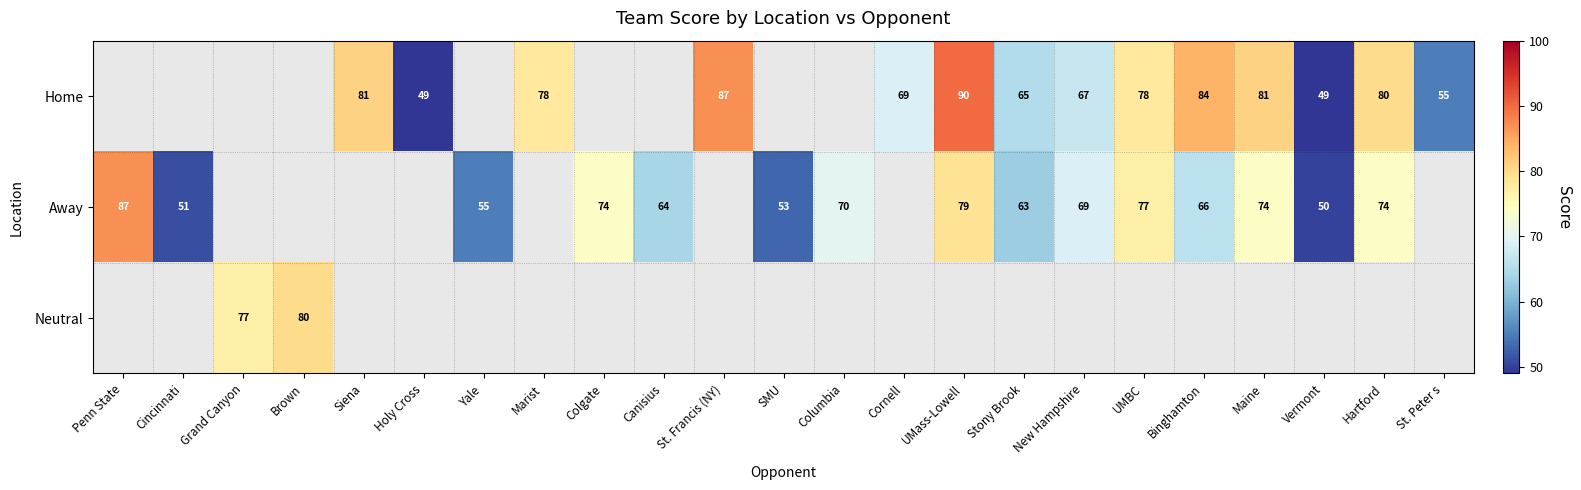

Is the value of Home at Holy Cross greater than the value of Away at Columbia?

No